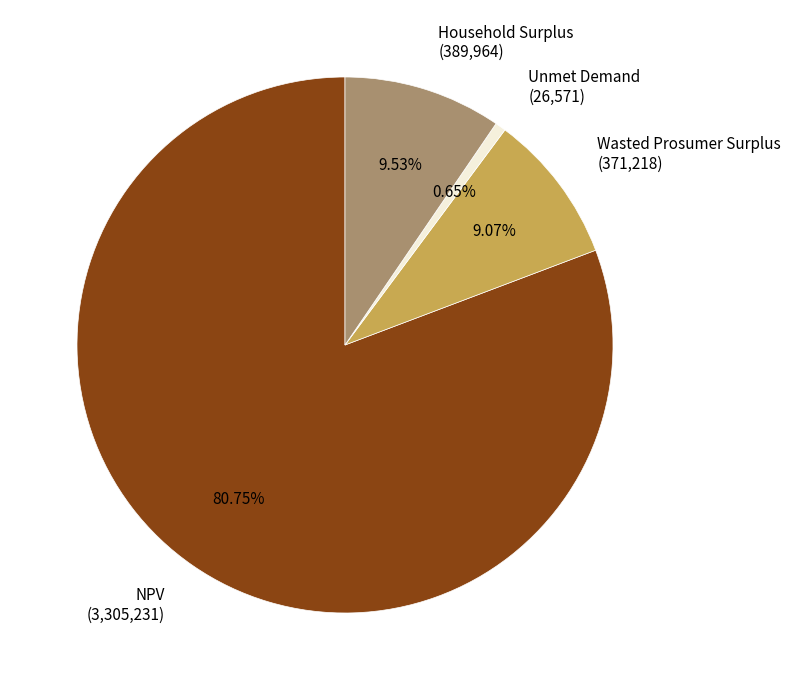

Do Wasted Prosumer Surplus (371,218) and Household Surplus (389,964) together represent more than half of the pie?

No